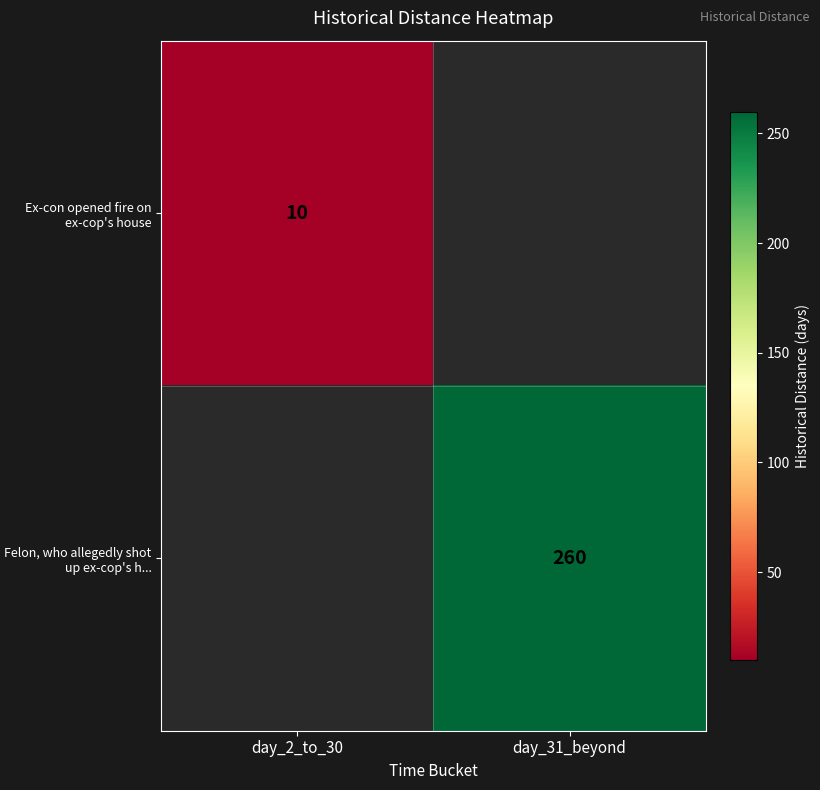

Count the number of data series in this chart.

2